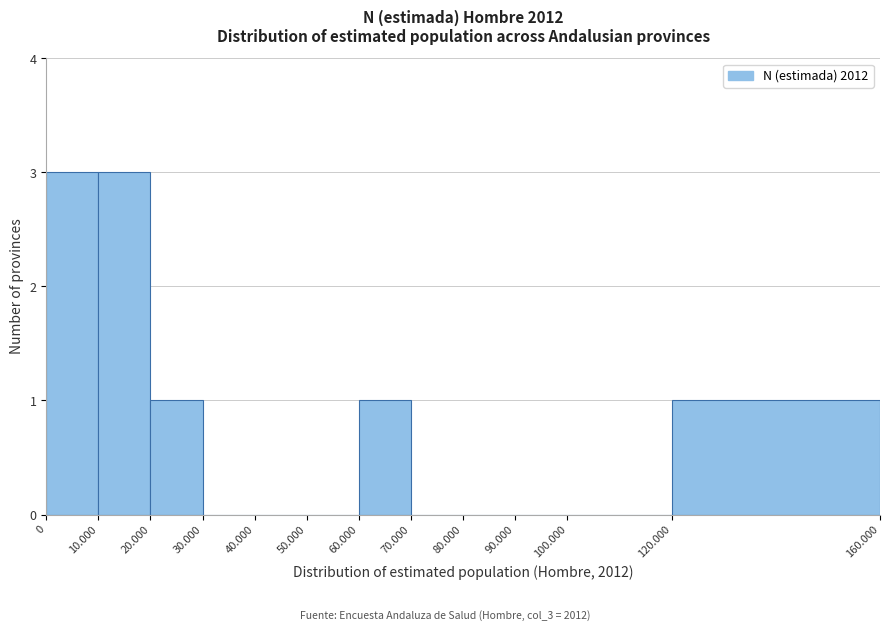

Reading right to left, transcribe all the data shown in this chart.

120.000=1	100.000=0	90.000=0	80.000=0	70.000=0	60.000=1	50.000=0	40.000=0	30.000=0	20.000=1	10.000=3	0=3